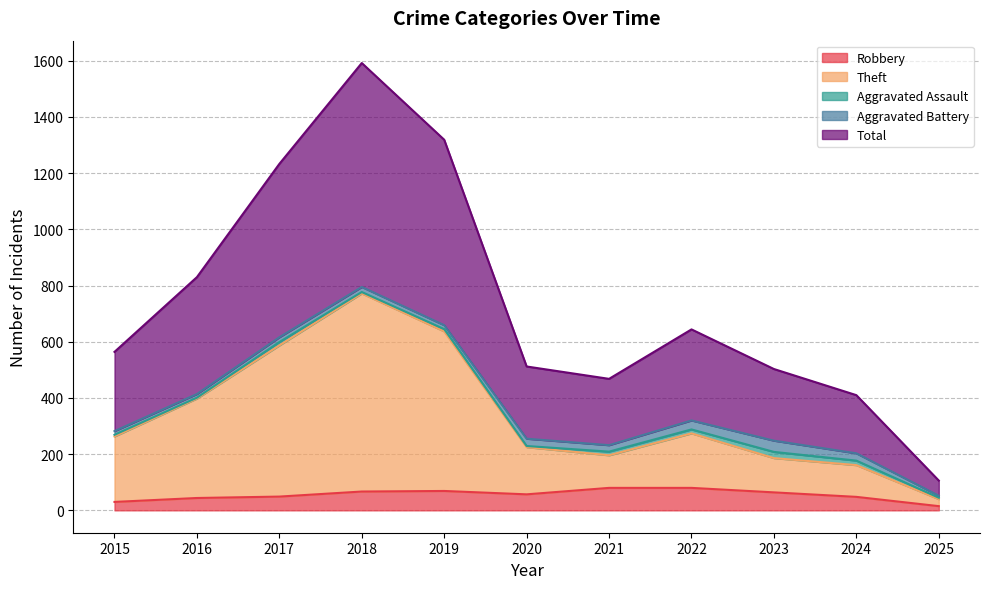

At which label is Theft closest to 406?

2016